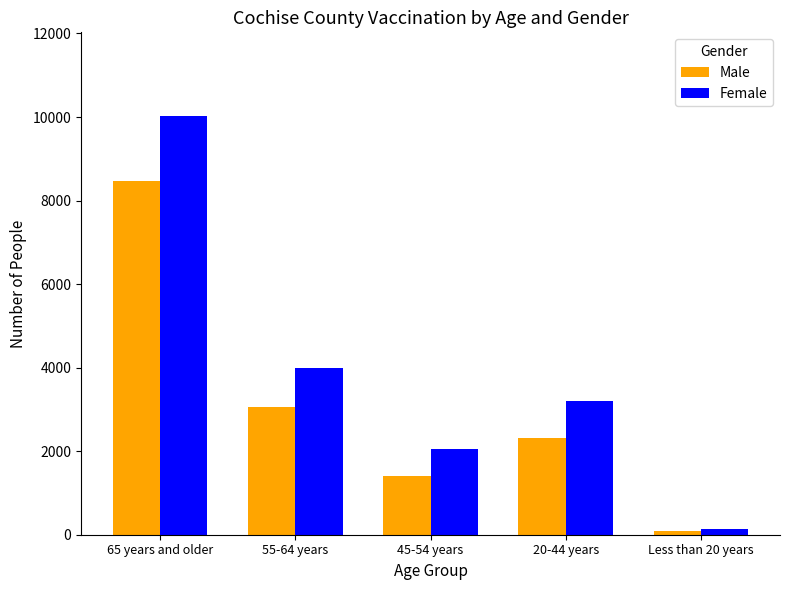

How many groups of bars are there?

5